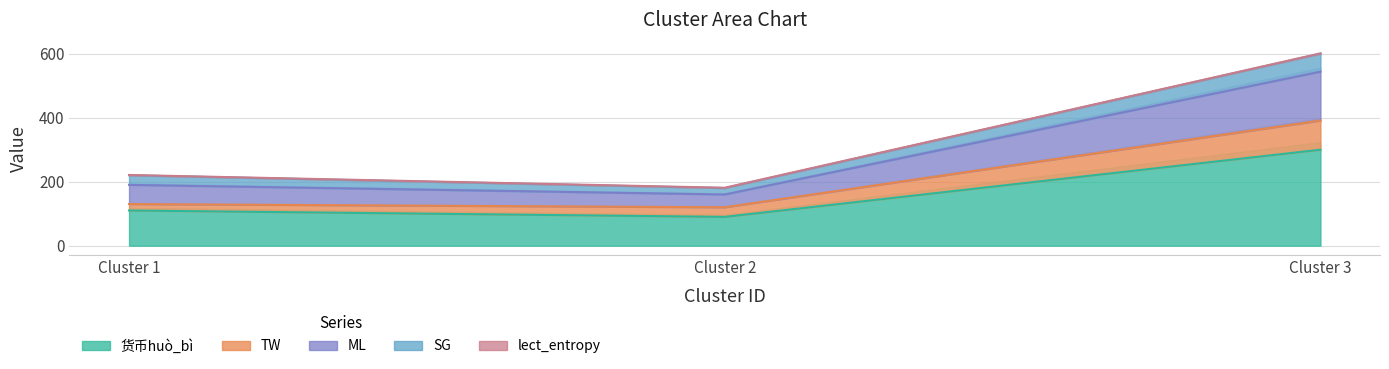

At which label does 货币huò_bì reach its minimum?

Cluster 2